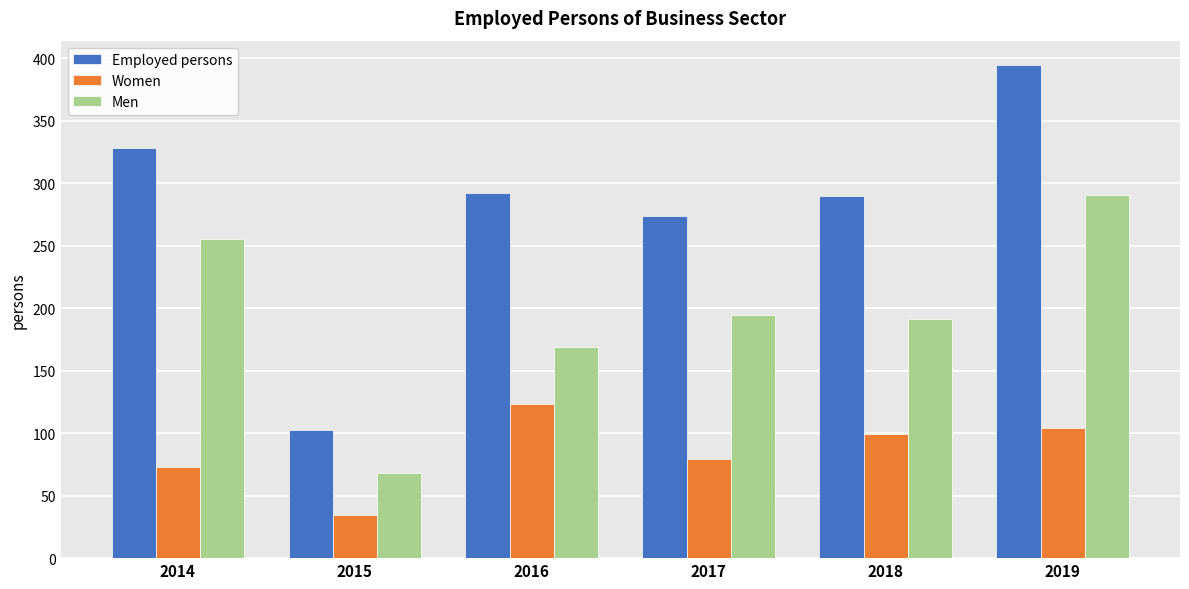

What are all the series names shown in the legend?

Employed persons, Women, Men